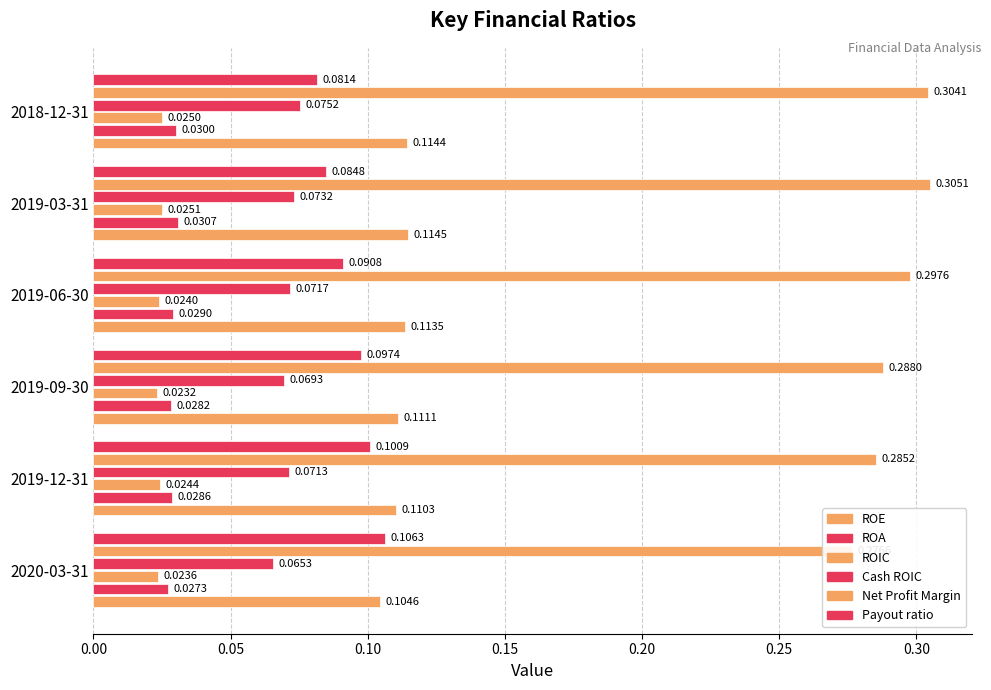

Is it true that ROA equals 0.0 at 2020-03-31?

False